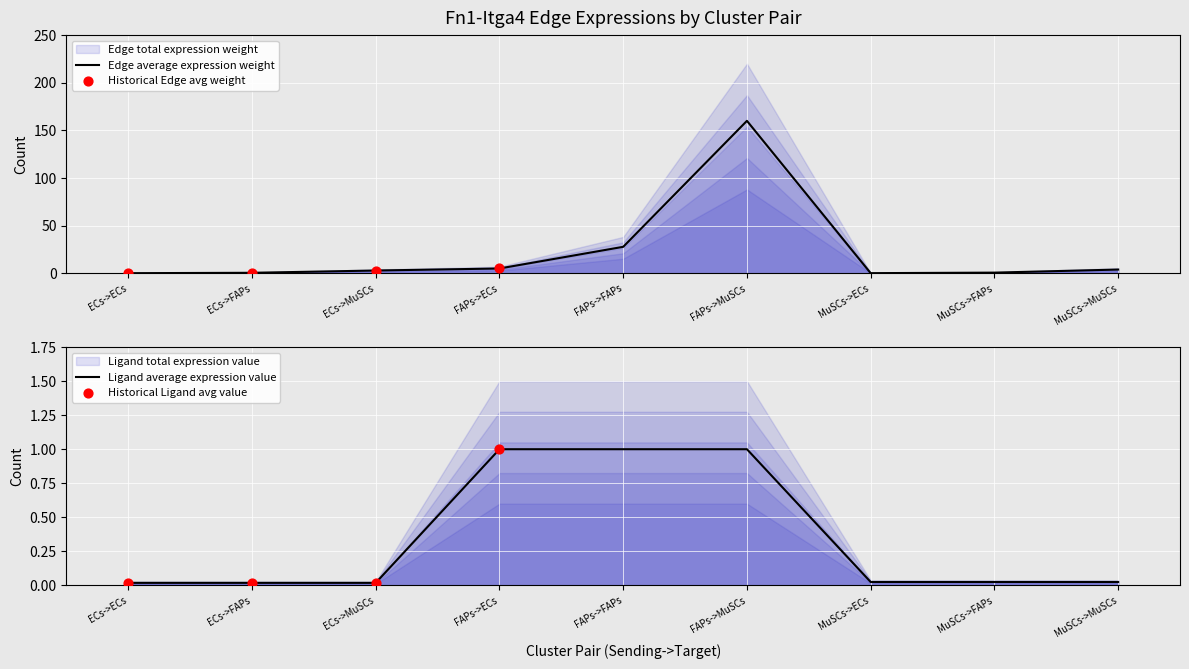

The Edge average expression weight series shows 74.2 at FAPs->MuSCs. True or false?

False